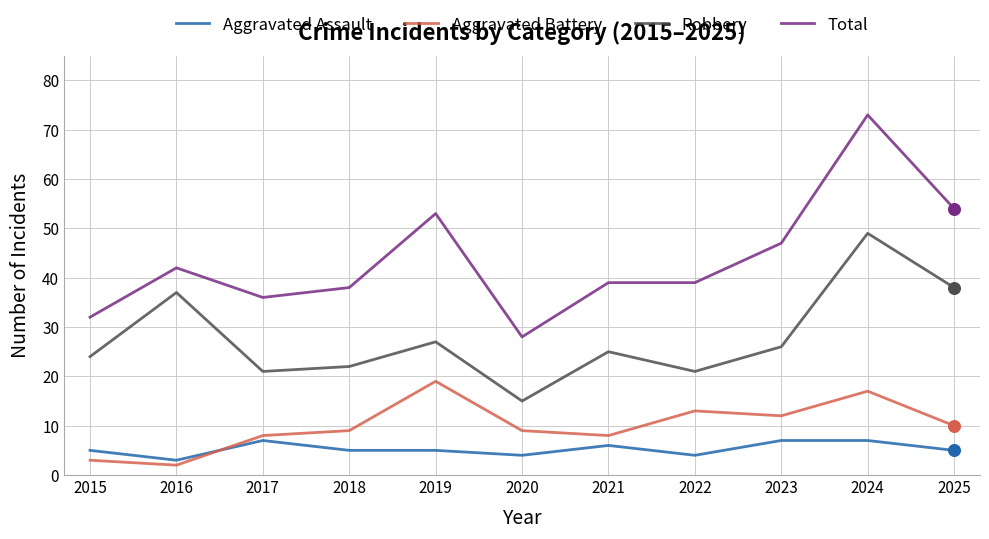

Which series has the largest range (max minus min)?

Total